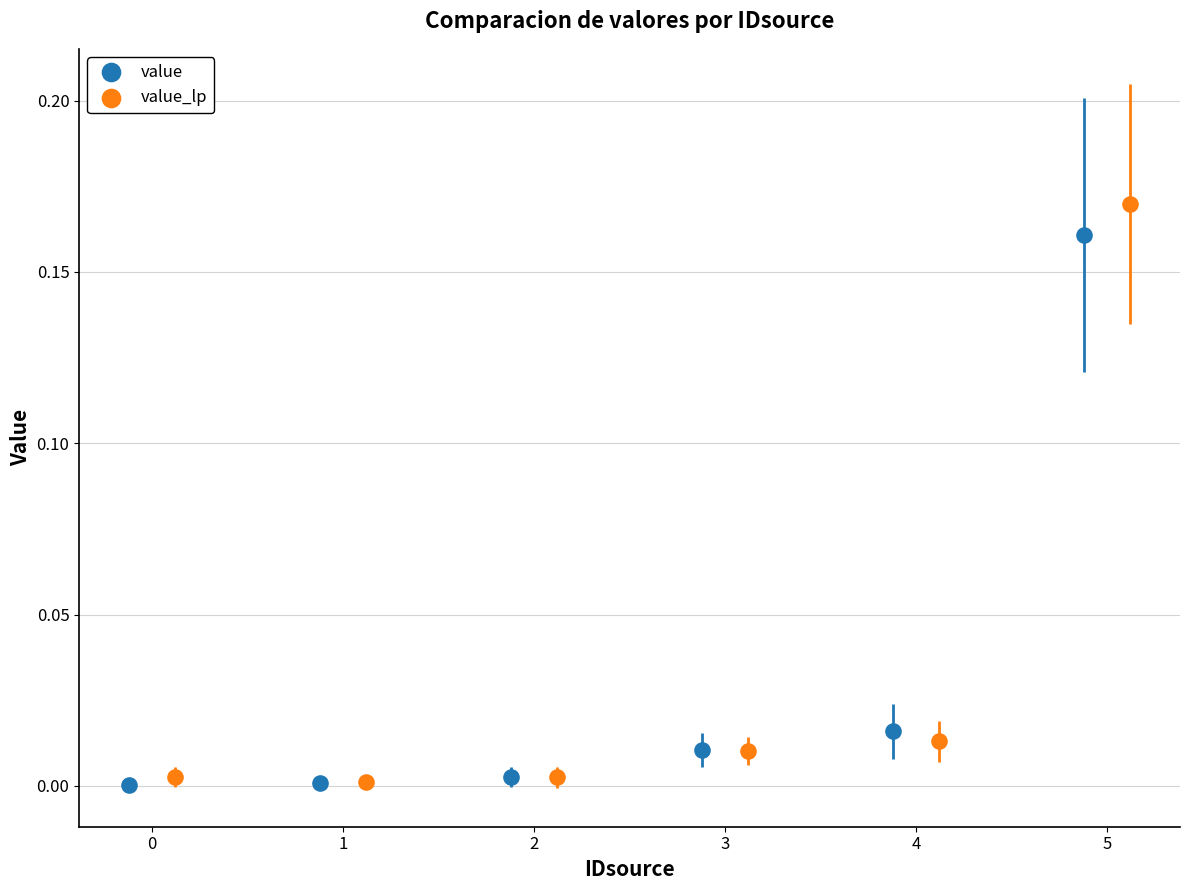

Which series contains the highest Y value?

value_lp